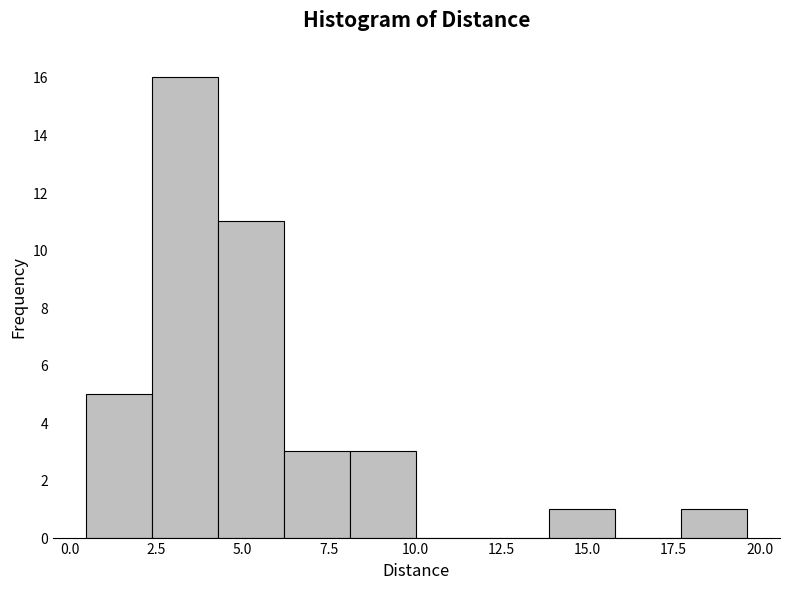

Read against the x-axis, roughly where is the centre of the tallest bar?

3.5